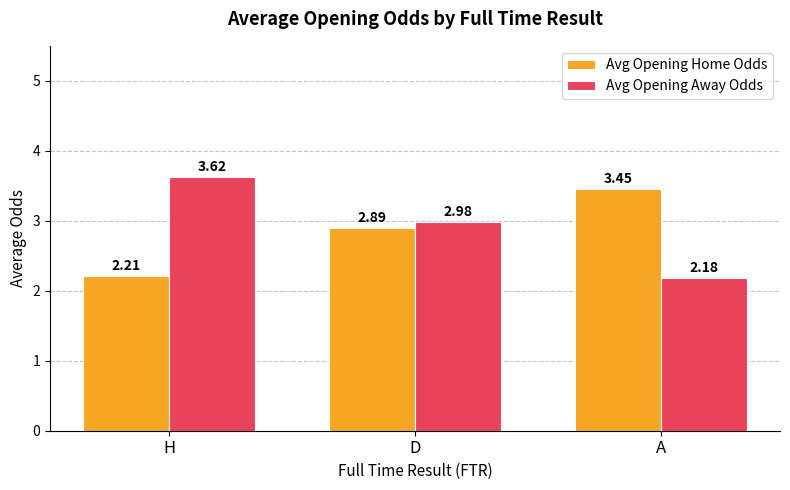

Which series has the largest range (max minus min)?

Avg Opening Away Odds